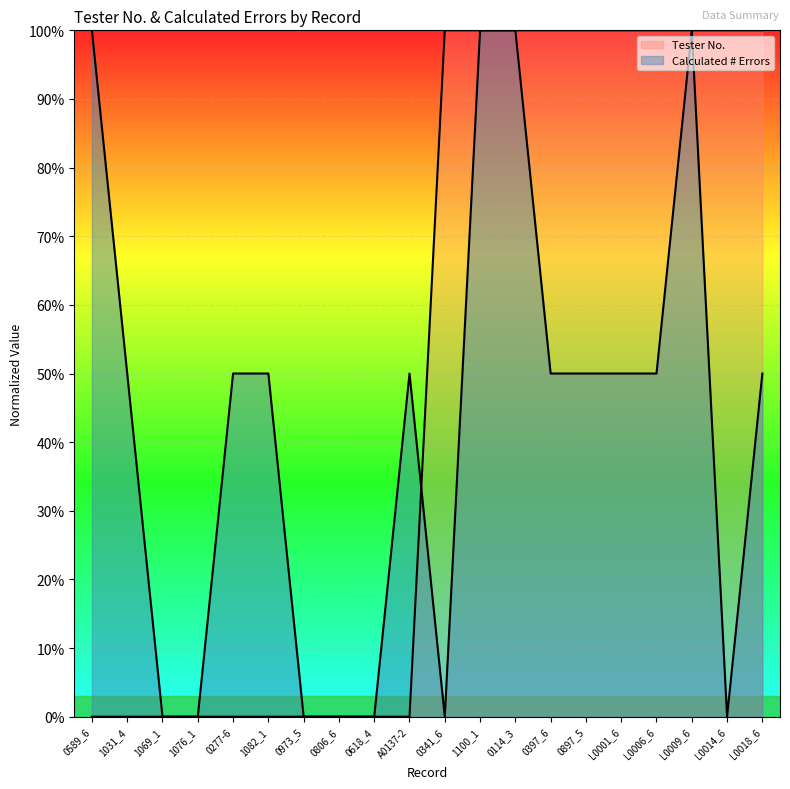

What is the sum of the Tester No. values at L0014_6 and 0277-6?

1.0